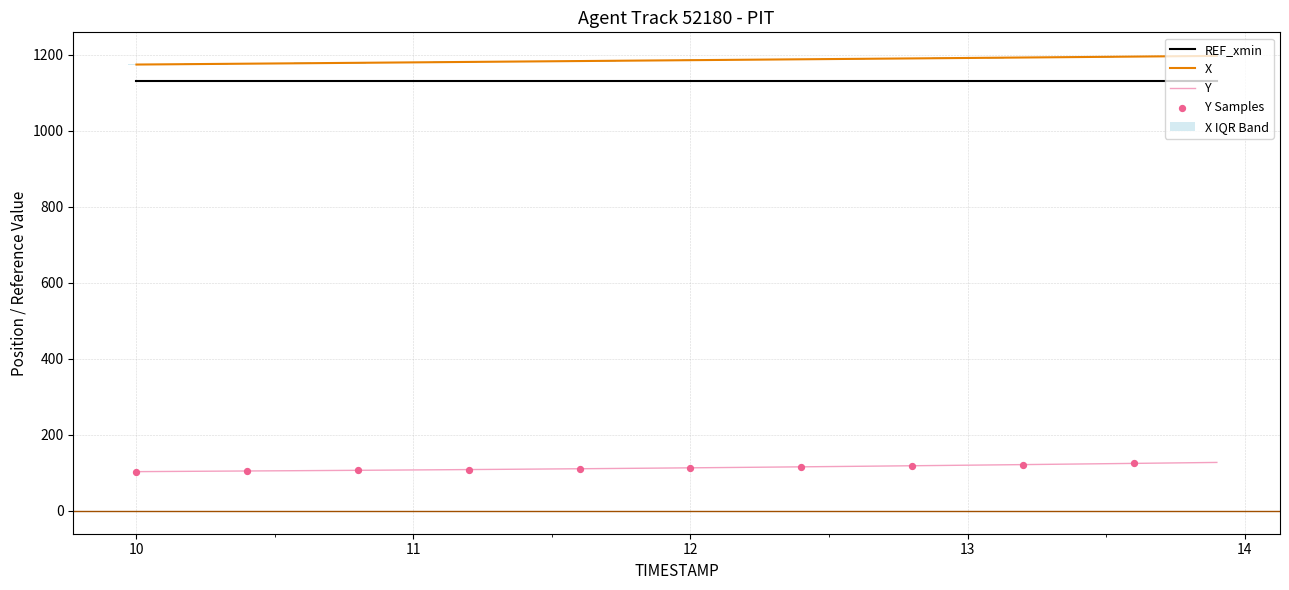

Is the value of Y at 17 greater than the value of X at 10?

No